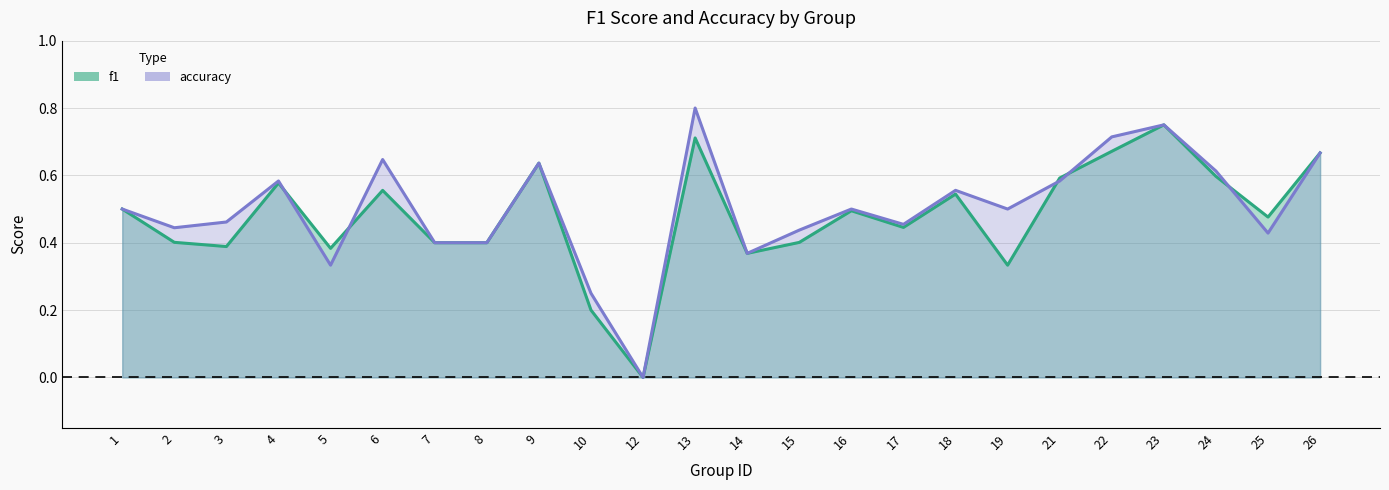

The value of f1 at 16 is 0.8. True or false?

False